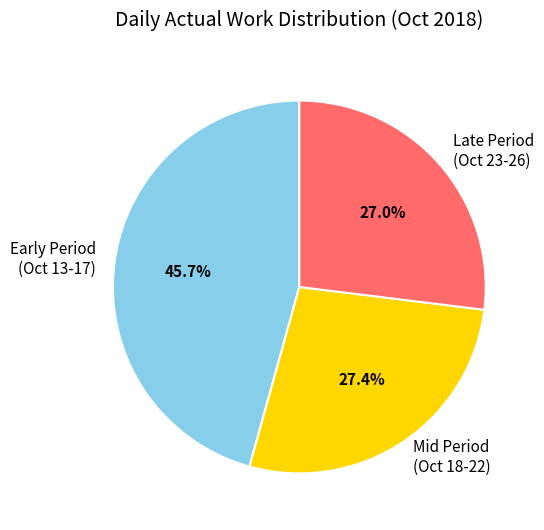

How many segments does this pie chart have?

3